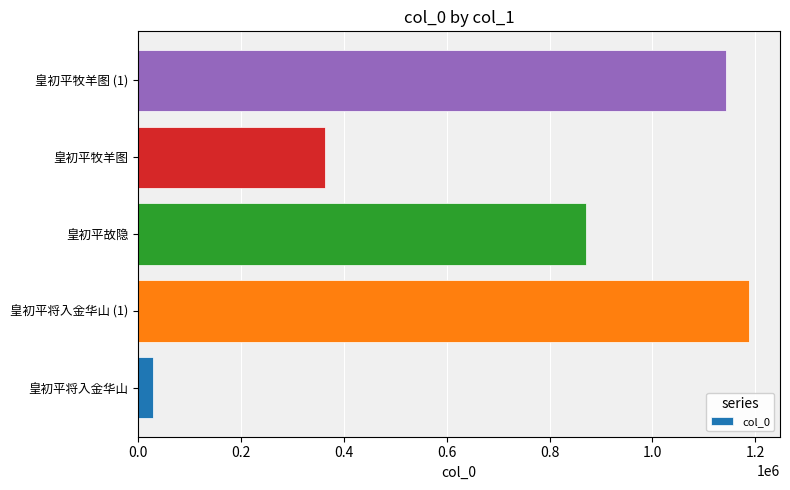

What is the change in value from 皇初平将入金华山 (1) to 皇初平牧羊图?

-825254